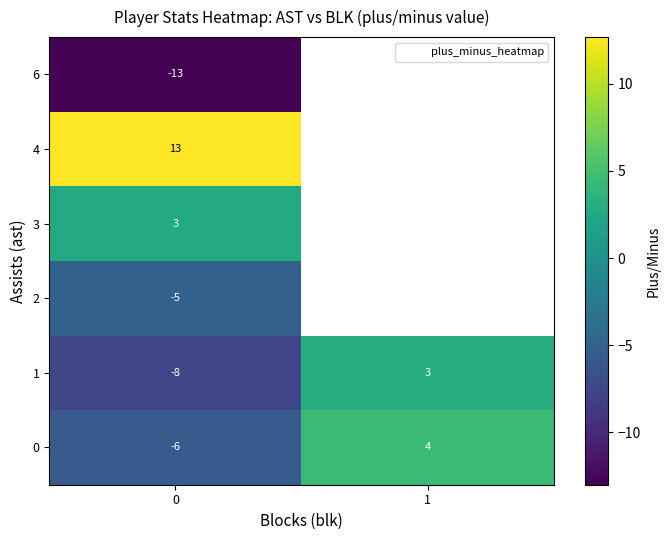

Between 0 and 1, which series saw the biggest shift?

row_1